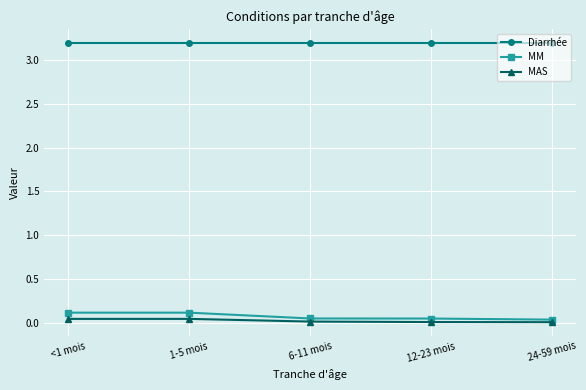

Which series has the largest total across all categories?

Diarrhée